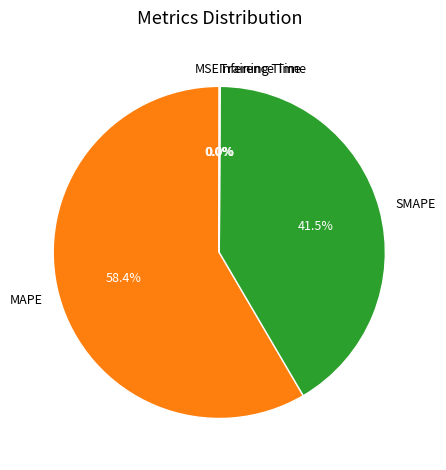

Does MAPE represent more than half of the total?

Yes